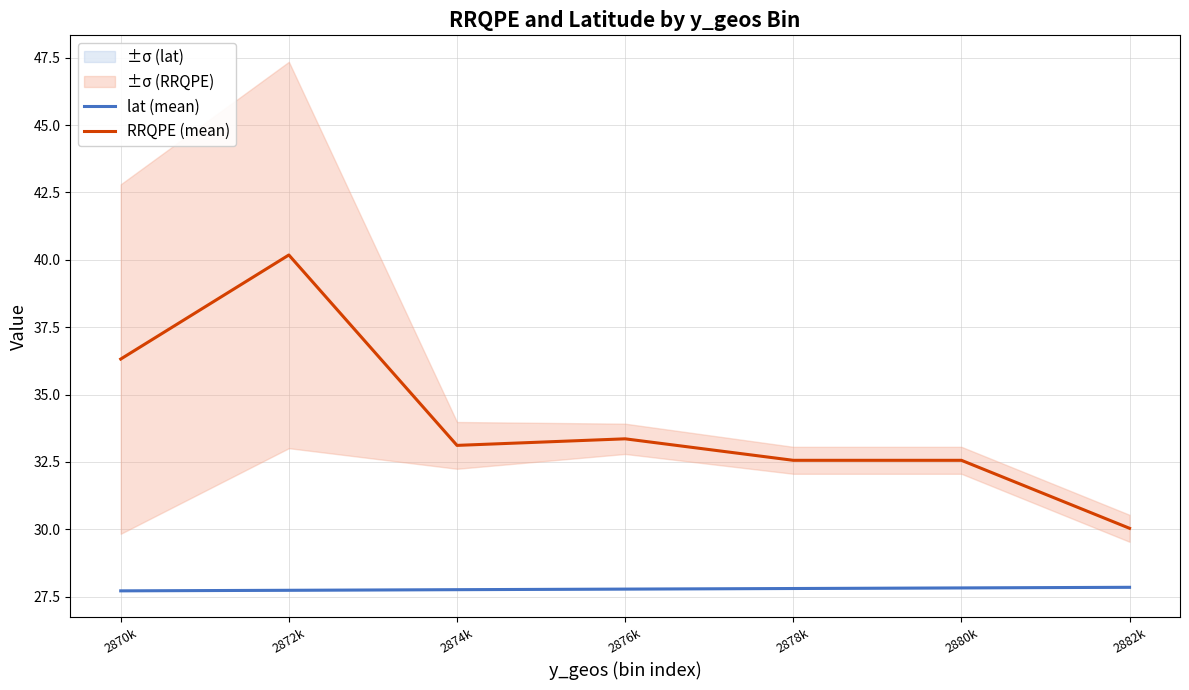

True or false: RRQPE (mean) and lat (mean) cross at least once.

False